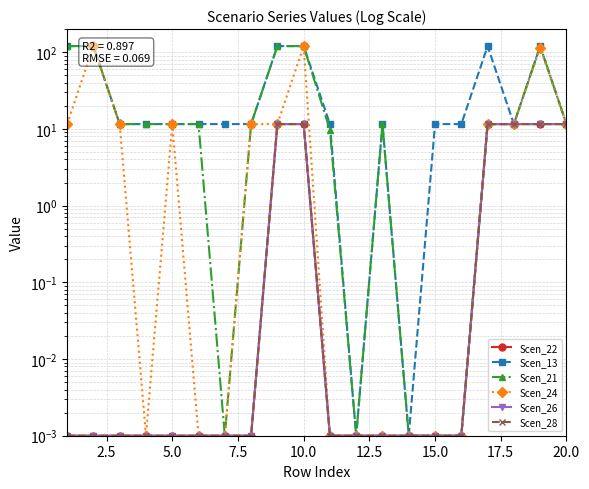

Between 2.5 and 7.5, which series saw the biggest shift?

Scen_24